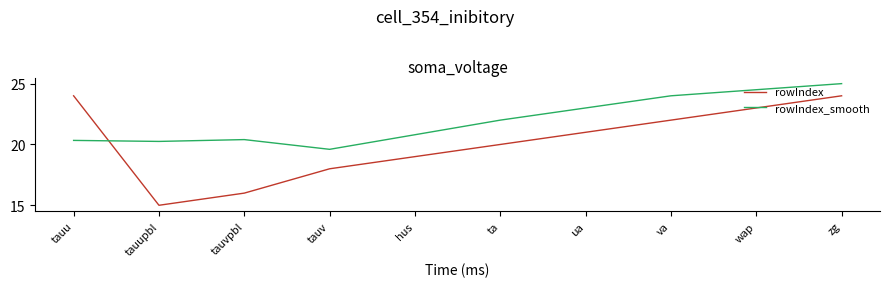

What are all the series names shown in the legend?

rowIndex, rowIndex_smooth